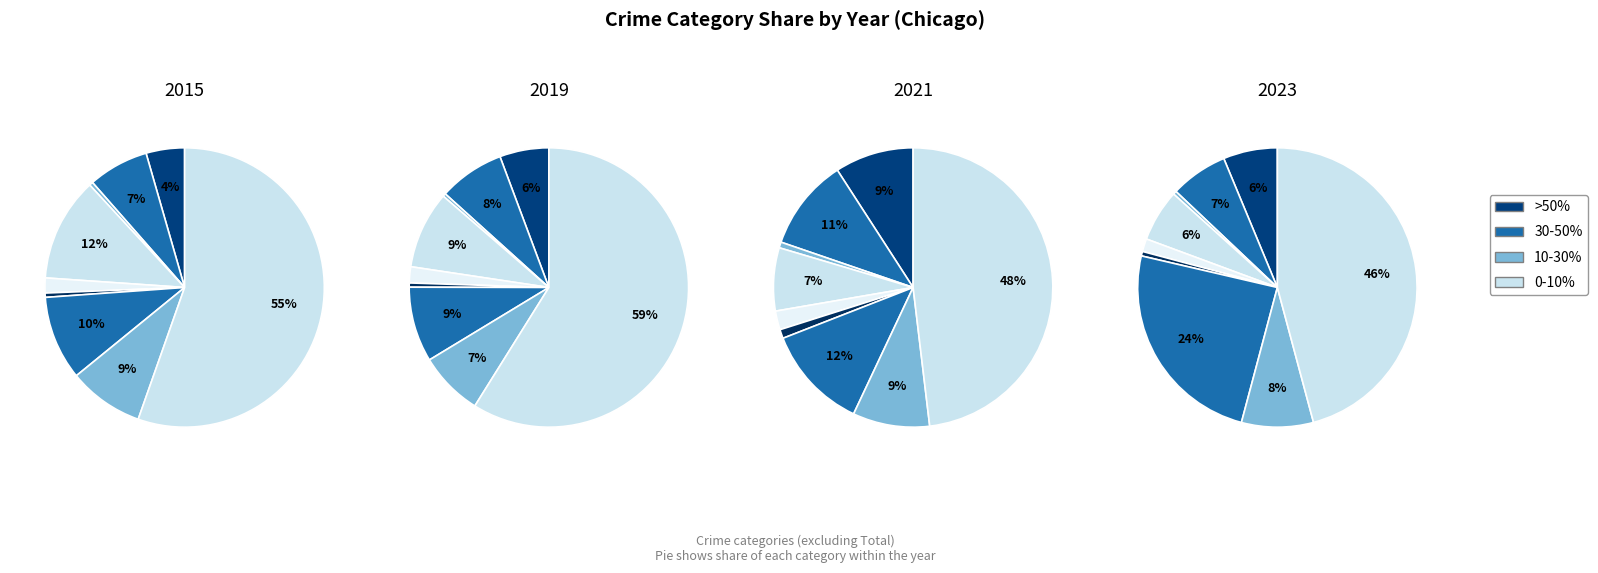

What is the largest slice in the pie chart?

Theft